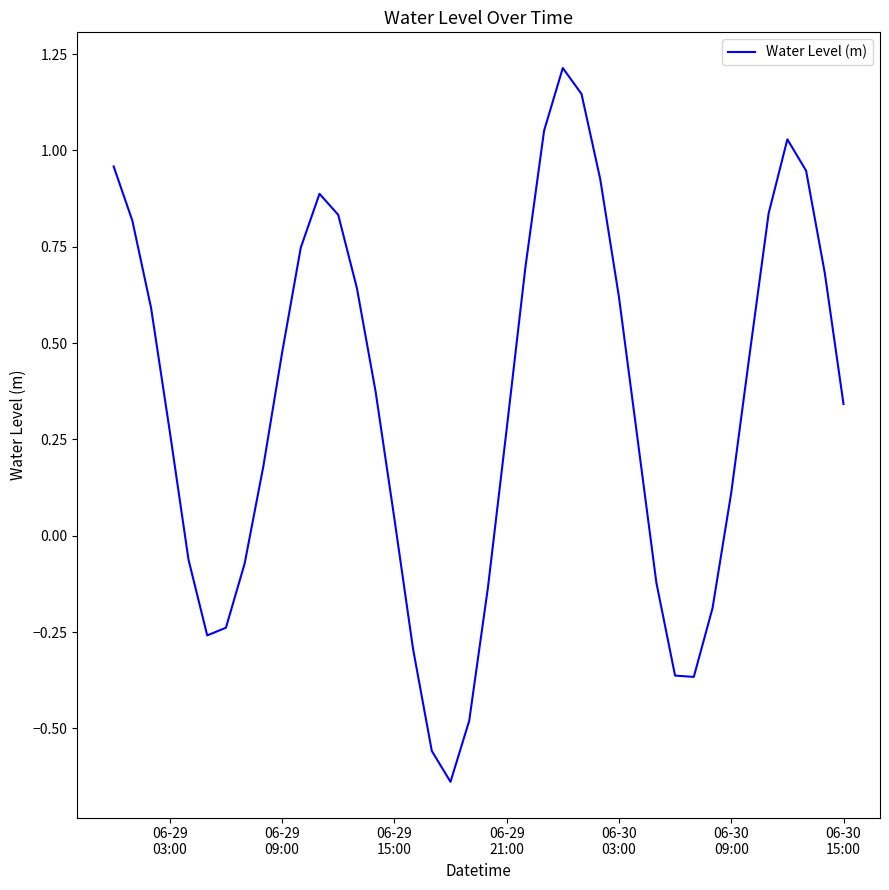

What is the greatest value displayed?

1.2